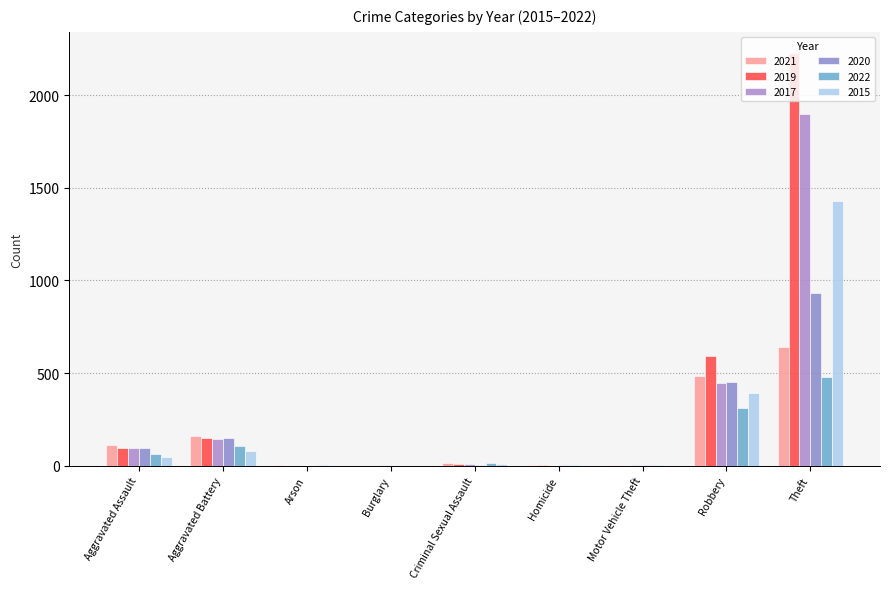

How many groups of bars are there?

9